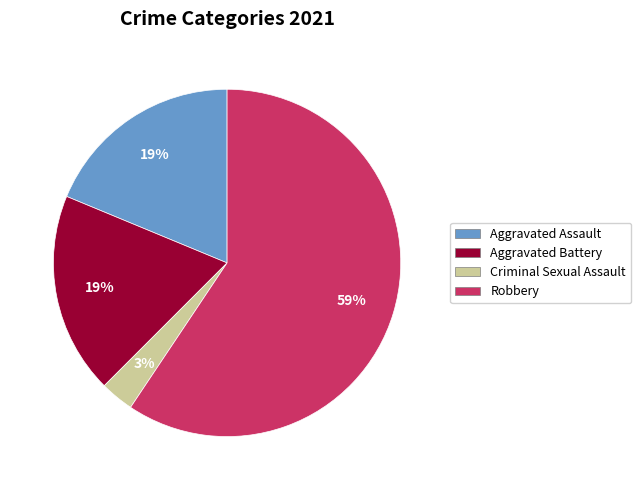

To the nearest percent, what is the average slice percentage?

25%